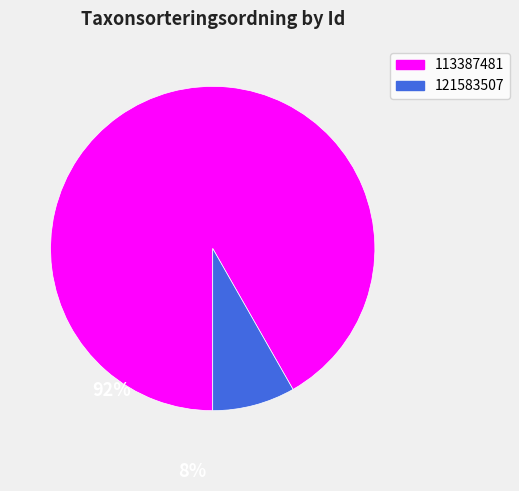

Approximately how many times larger is the value at 113387481 compared to 121583507?

11.1